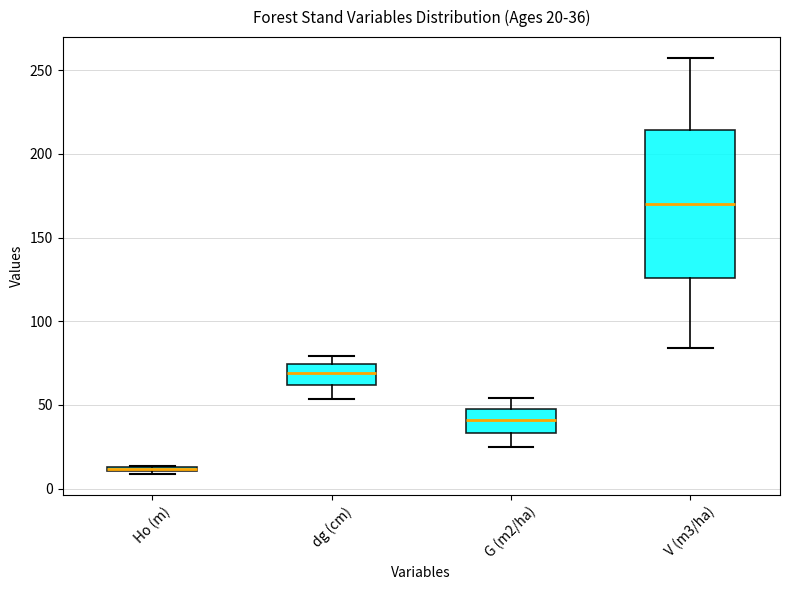

Which box has the highest median line?

V (m3/ha)